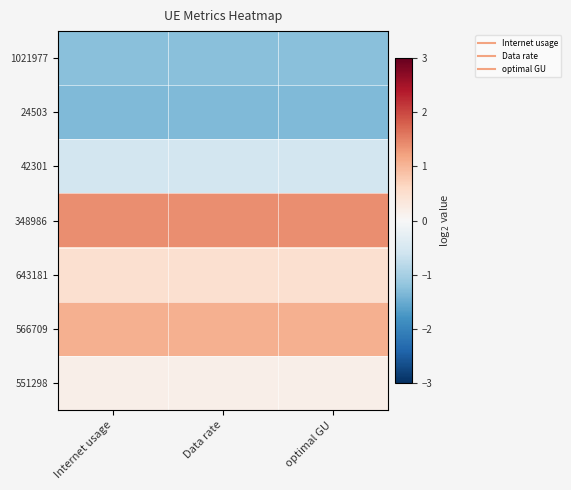

Which label corresponds to the smallest value in the chart?

Internet usage